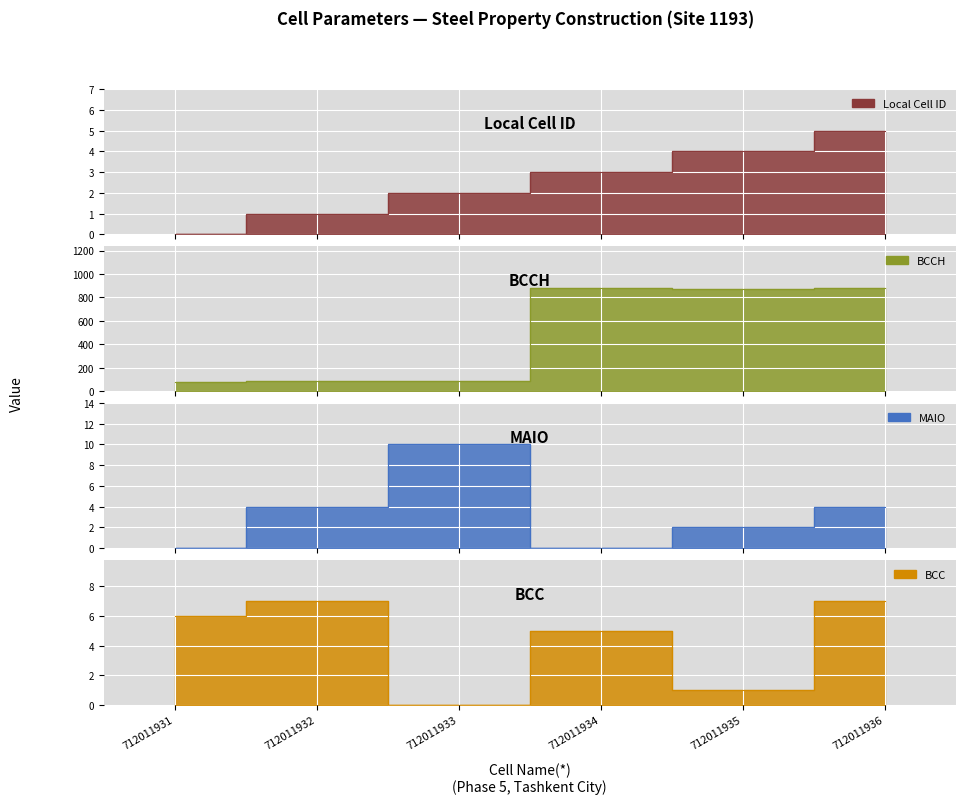

Between which two adjacent categories do BCC and MAIO first intersect?

712011932 and 712011933